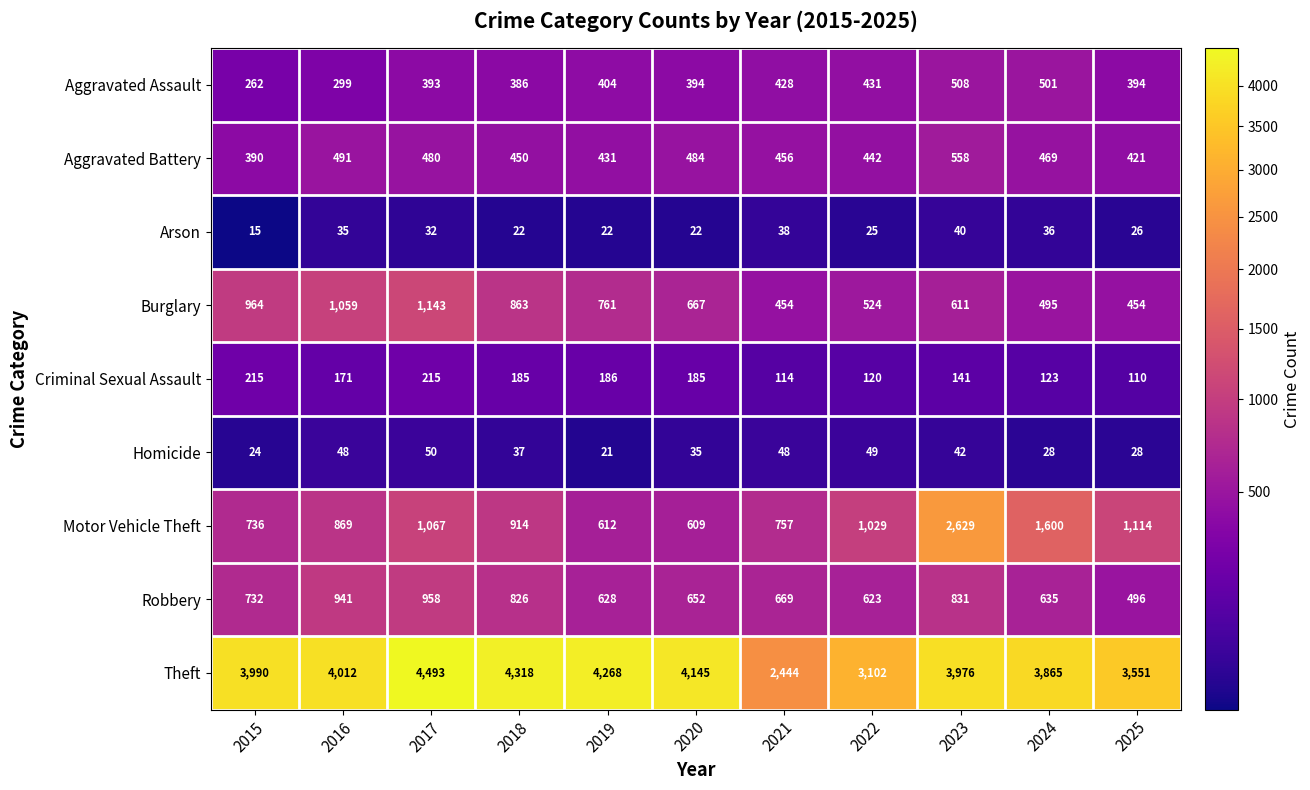

What is the difference between the Motor Vehicle Theft values at 2025 and 2017?

47